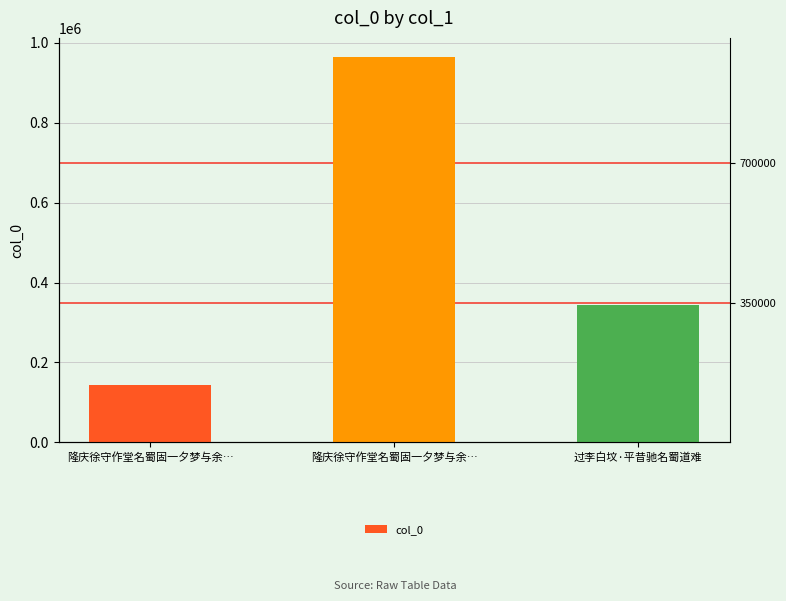

Which category has the lowest value across all series?

隆庆徐守作堂名蜀固一夕梦与余…